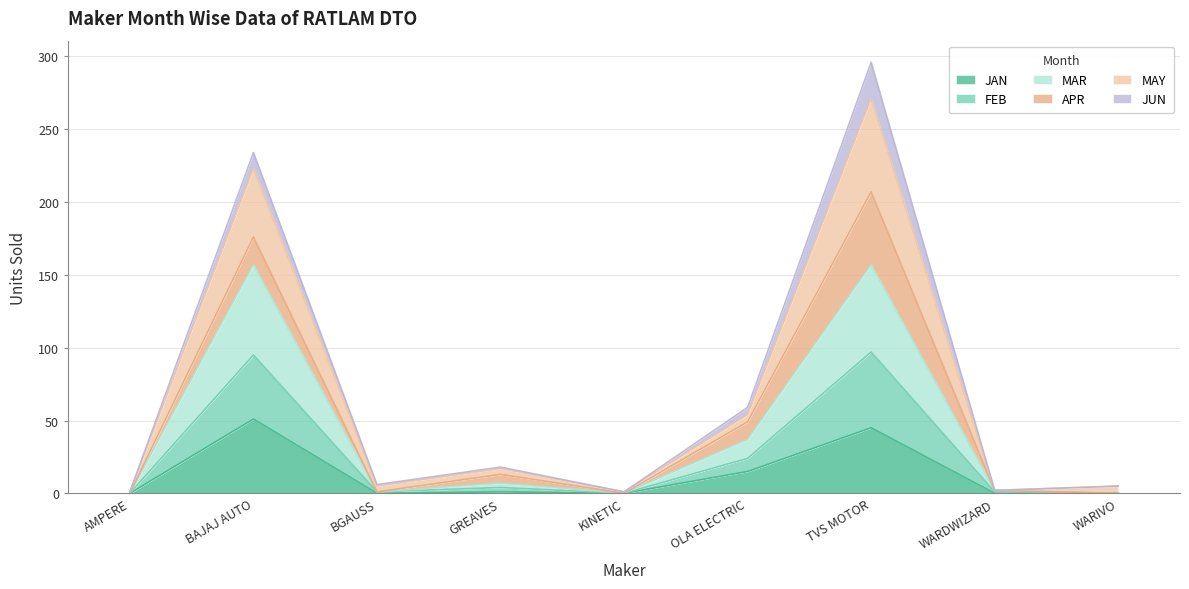

What is the total value across all series at KINETIC?

1